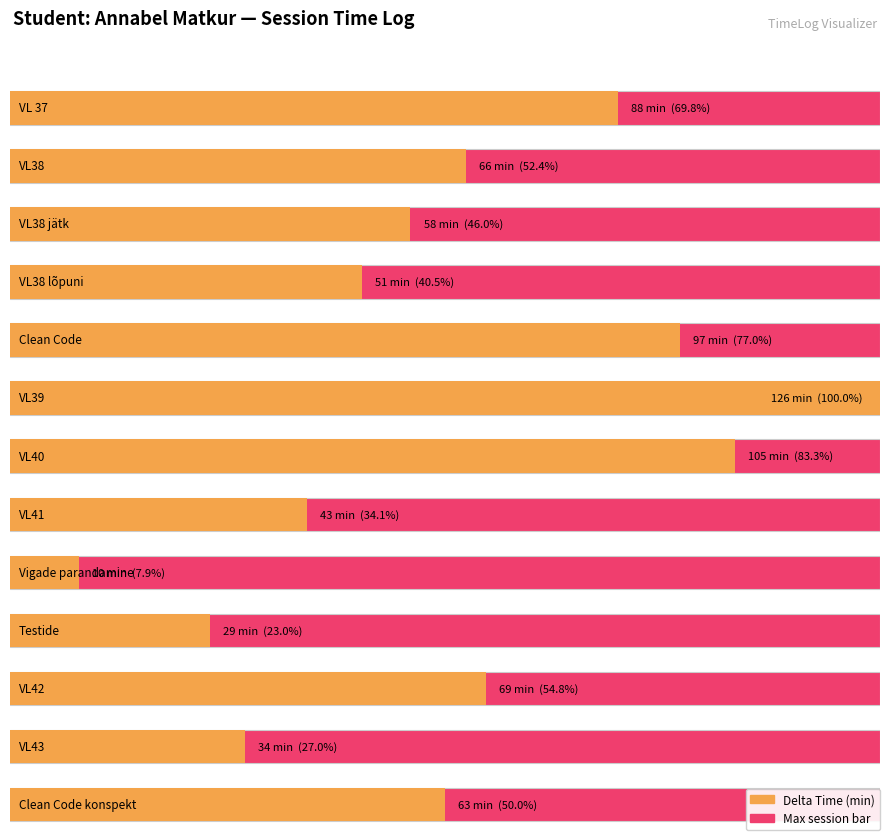

What is the label of the 8th bar from the right?

VL41